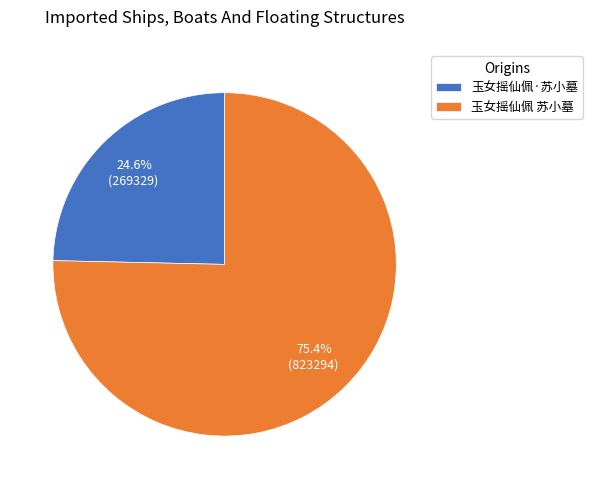

How many segments does this pie chart have?

2